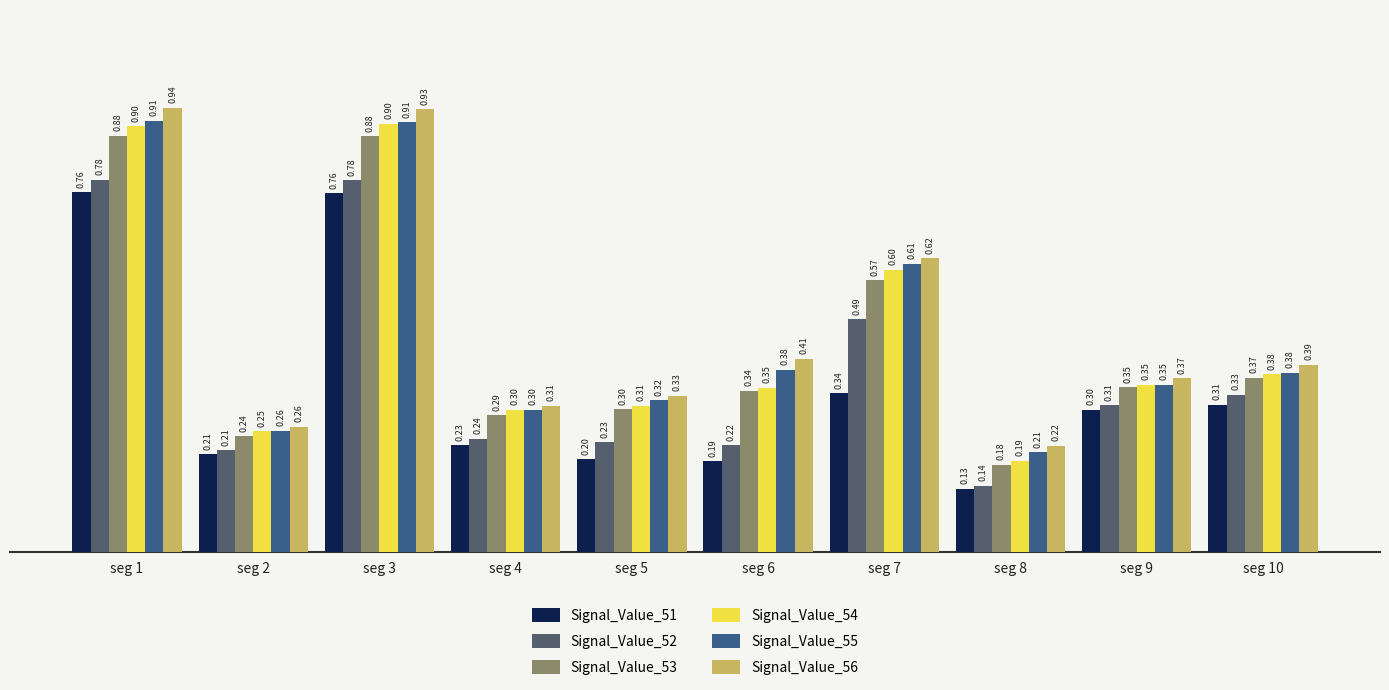

Reading right to left, what are all the values shown in this chart?

Signal_Value_51: seg 10=0.3	seg 9=0.3	seg 8=0.1	seg 7=0.3	seg 6=0.2	seg 5=0.2	seg 4=0.2	seg 3=0.8	seg 2=0.2	seg 1=0.8
Signal_Value_52: seg 10=0.3	seg 9=0.3	seg 8=0.1	seg 7=0.5	seg 6=0.2	seg 5=0.2	seg 4=0.2	seg 3=0.8	seg 2=0.2	seg 1=0.8
Signal_Value_53: seg 10=0.4	seg 9=0.3	seg 8=0.2	seg 7=0.6	seg 6=0.3	seg 5=0.3	seg 4=0.3	seg 3=0.9	seg 2=0.2	seg 1=0.9
Signal_Value_54: seg 10=0.4	seg 9=0.4	seg 8=0.2	seg 7=0.6	seg 6=0.3	seg 5=0.3	seg 4=0.3	seg 3=0.9	seg 2=0.3	seg 1=0.9
Signal_Value_55: seg 10=0.4	seg 9=0.4	seg 8=0.2	seg 7=0.6	seg 6=0.4	seg 5=0.3	seg 4=0.3	seg 3=0.9	seg 2=0.3	seg 1=0.9
Signal_Value_56: seg 10=0.4	seg 9=0.4	seg 8=0.2	seg 7=0.6	seg 6=0.4	seg 5=0.3	seg 4=0.3	seg 3=0.9	seg 2=0.3	seg 1=0.9